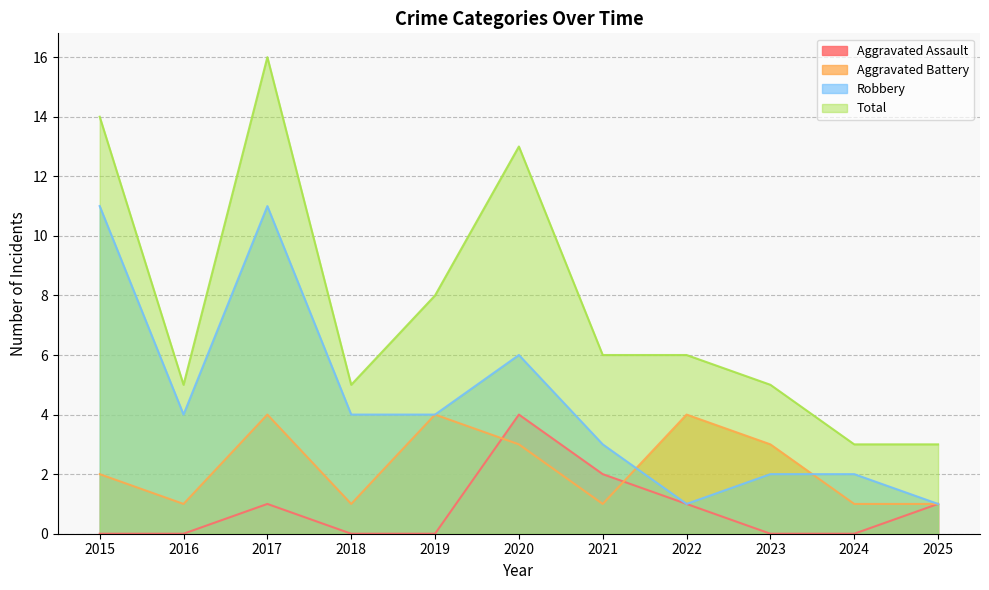

What is the sum of all Total values?

84